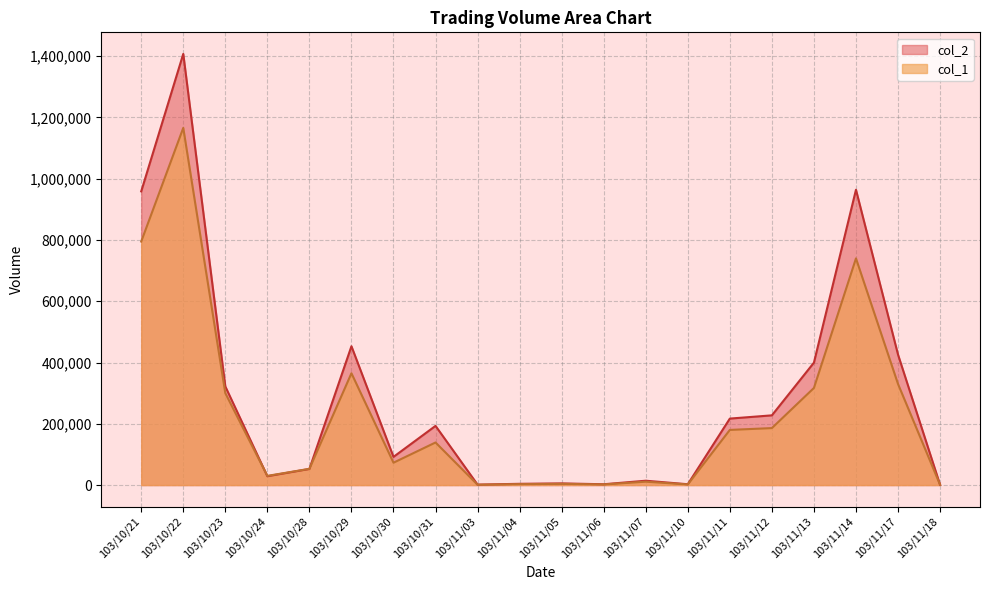

Where is the first local maximum for col_1?

103/10/22